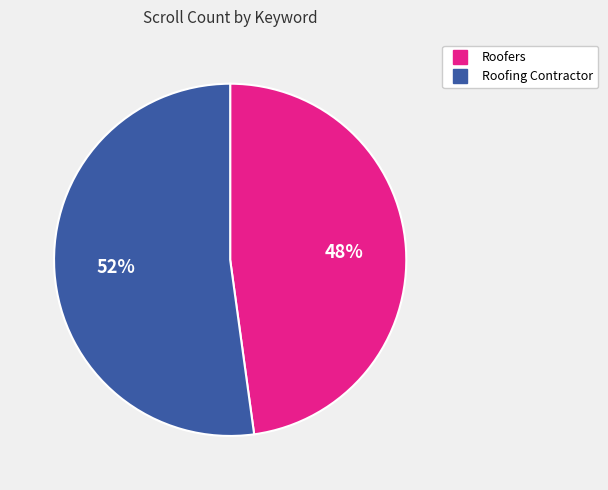

Between Roofers and Roofing Contractor, which is larger?

Roofing Contractor